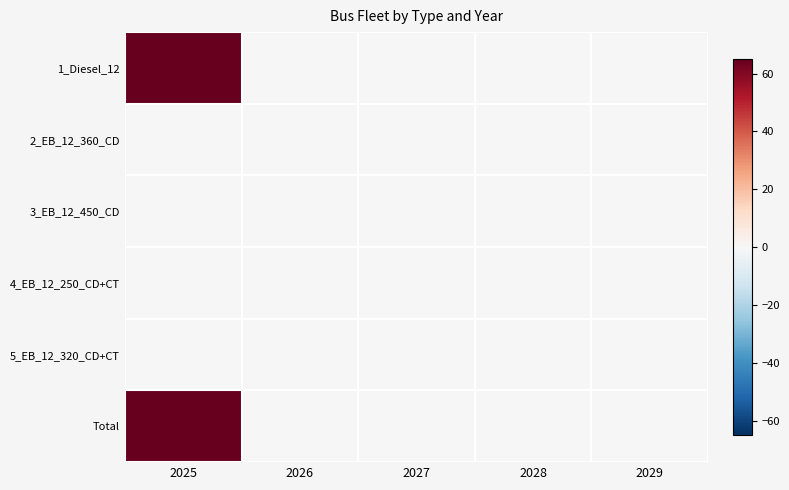

Reading left to right, extract all data points from this chart.

1_Diesel_12: 2025=65	2026=0	2027=0	2028=0	2029=0
2_EB_12_360_CD: 2025=0	2026=0	2027=0	2028=0	2029=0
3_EB_12_450_CD: 2025=0	2026=0	2027=0	2028=0	2029=0
4_EB_12_250_CD+CT: 2025=0	2026=0	2027=0	2028=0	2029=0
5_EB_12_320_CD+CT: 2025=0	2026=0	2027=0	2028=0	2029=0
Total: 2025=65	2026=0	2027=0	2028=0	2029=0